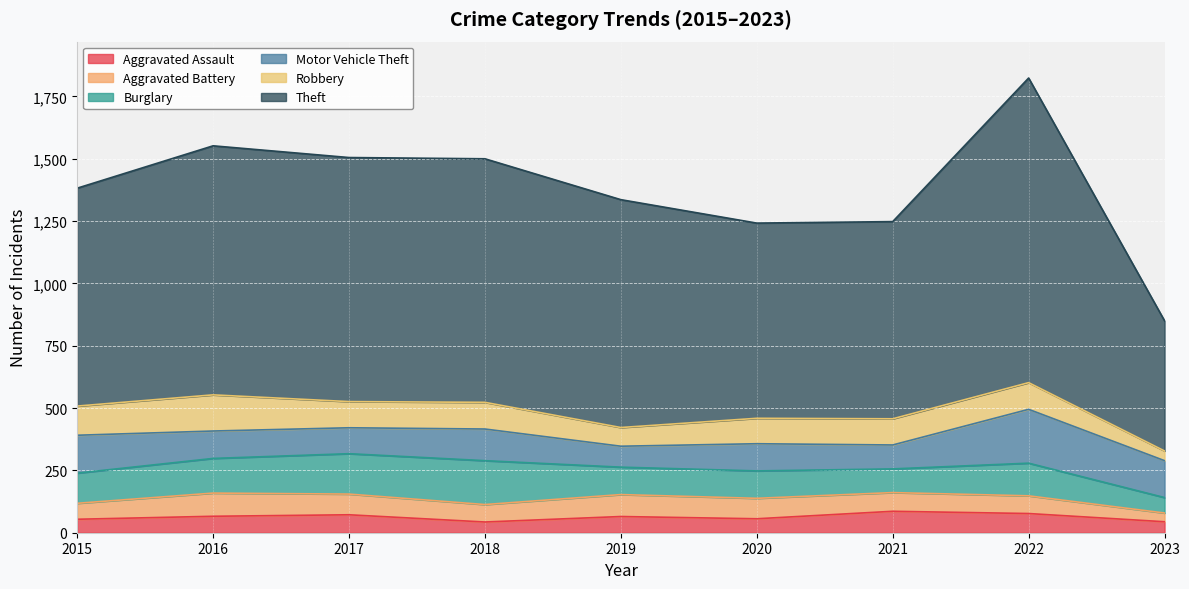

What is the sum of all Aggravated Battery values?

661